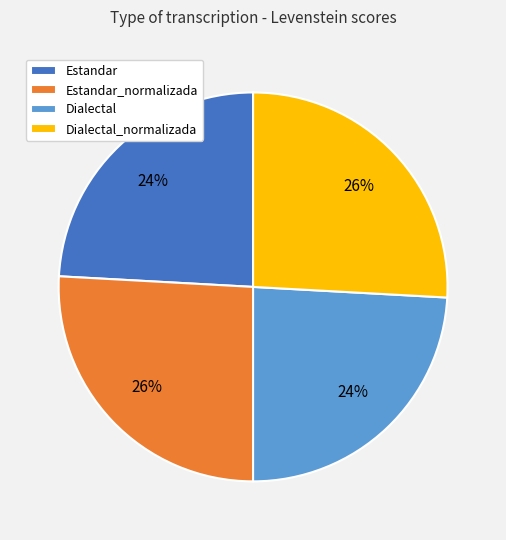

Do Dialectal_normalizada and Estandar_normalizada together represent more than half of the pie?

Yes